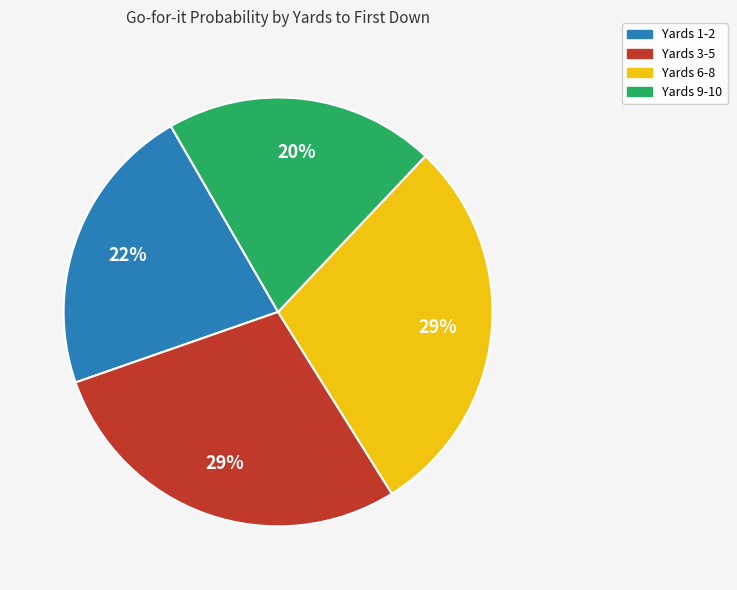

What is the smallest slice in the pie chart?

Yards 9-10